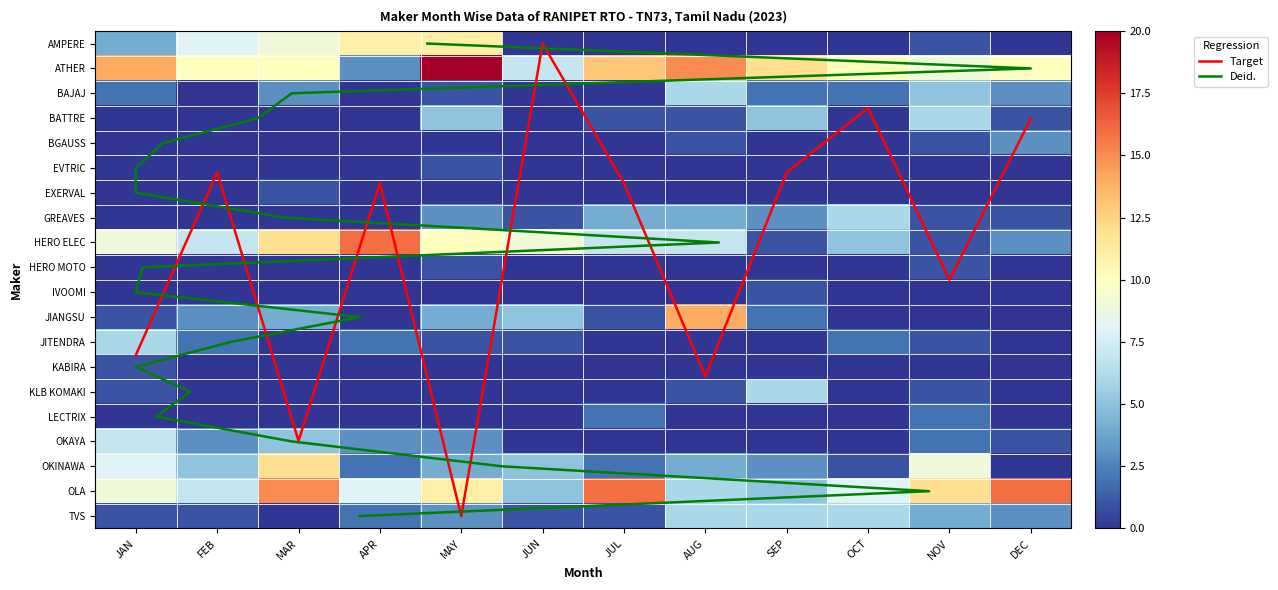

List the series in order of their peak value, highest first.

ATHER ENERGY LTD, HERO ELECTRIC VEHICLES PVT. LTD, OLA ELECTRIC TECHNOLOGIES PVT LTD, JIANGSU ZHEENAIDA, OKINAWA AUTOTECH PVT LTD, AMPERE VEHICLES PRIVATE LIMITED, OKAYA EV PVT LTD, BAJAJ AUTO LTD, BATTRE ELECTRIC MOBLITY PVT LTD, GREAVES ELECTRIC MOBILITY PVT LTD, JITENDRA NEW EV-TECH PVT. LTD, KLB KOMAKI PVT LTD, TVS MOTOR COMPANY LTD, BGAUSS AUTO PRIVATE LIMITED, LECTRIX E VEHICLES PVT LTD, EVTRIC MOTORS PVT LTD, EXERVAL PVT LTD, HERO MOTOCORP LTD, IVOOMI INNOVATION PVT LTD, KABIRA MOBILITY LLP